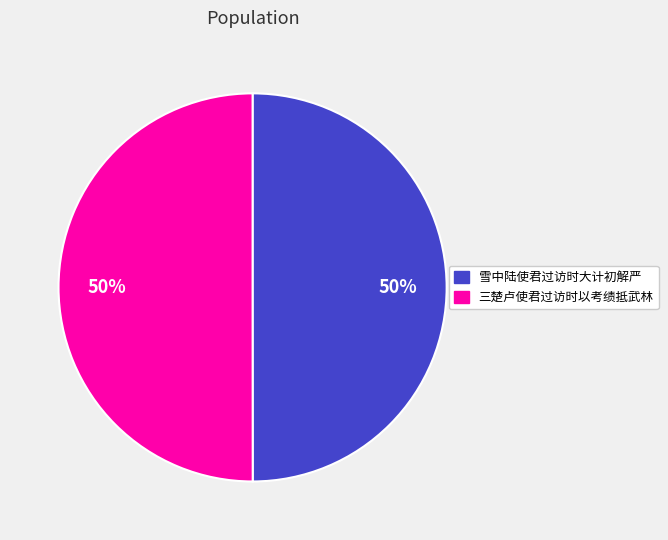

Count the number of slices in the pie.

2